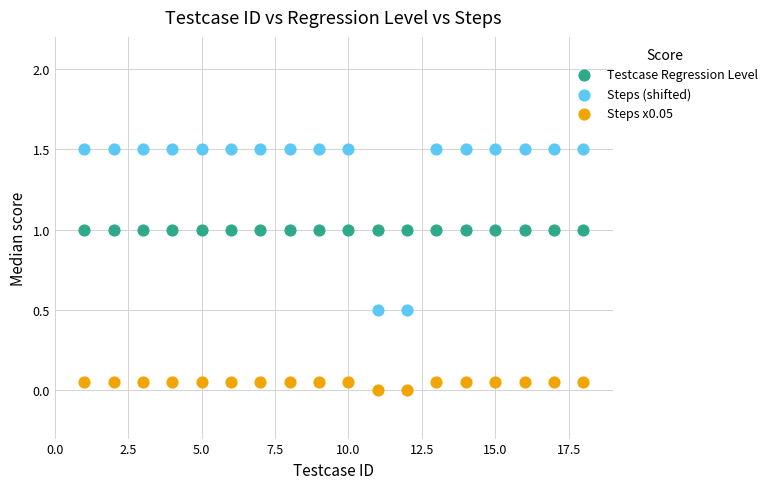

Which series contains the highest Y value?

Steps (shifted)